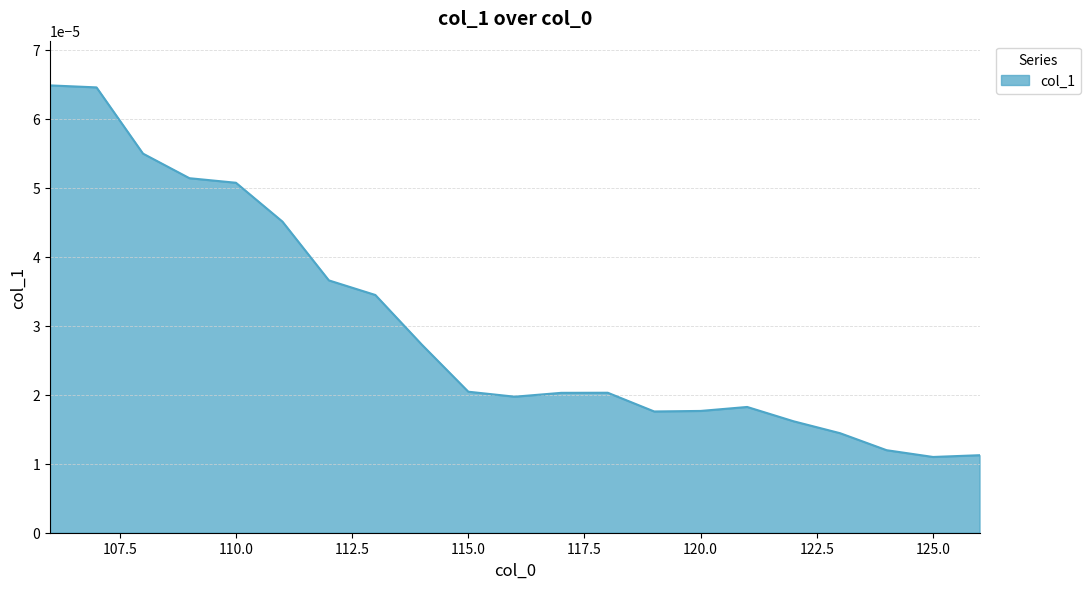

Does the chart display data point markers on the line(s)?

No